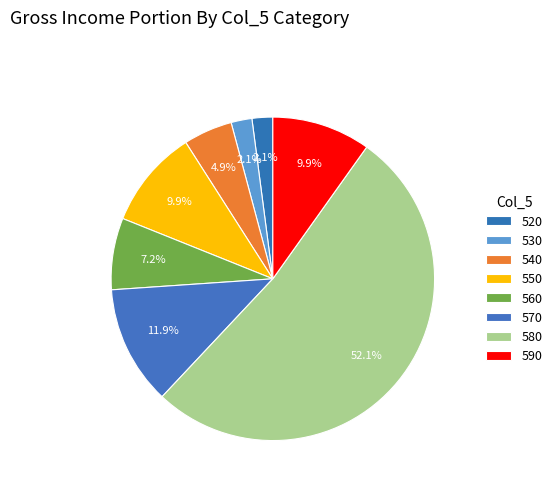

Count the number of slices in the pie.

8